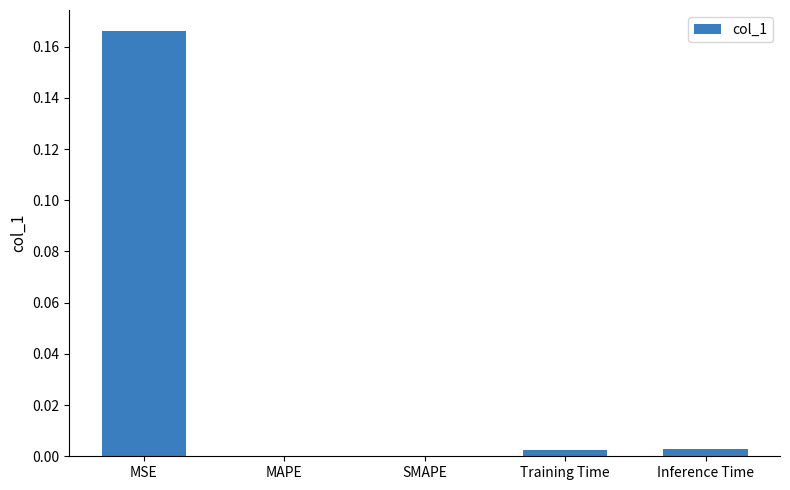

Between MSE and SMAPE, which is larger?

MSE